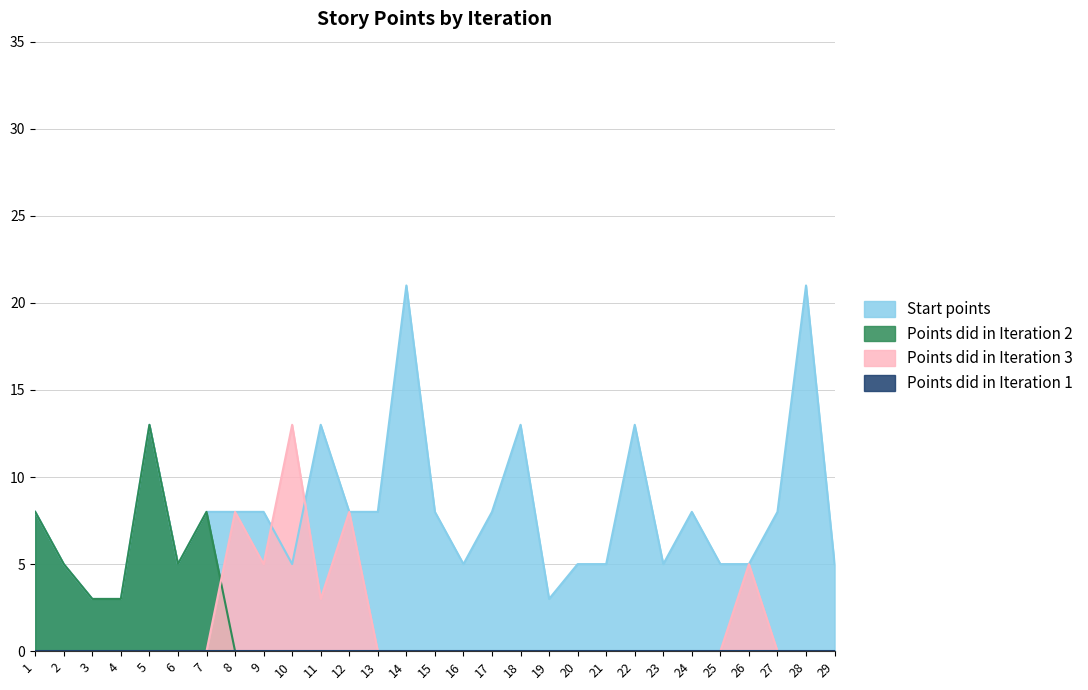

True or false: Start points and Points did in Iteration 2 intersect in this chart.

False